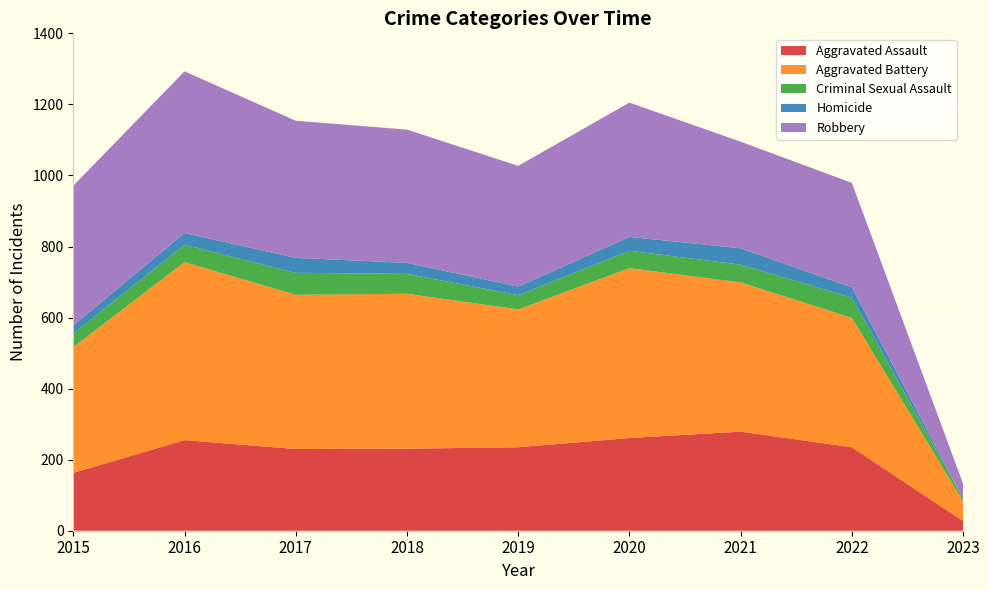

Reading right to left, transcribe all the data shown in this chart.

Aggravated Assault: 2023=27	2022=235	2021=279	2020=261	2019=235	2018=231	2017=230	2016=255	2015=163
Aggravated Battery: 2023=56	2022=364	2021=420	2020=478	2019=388	2018=436	2017=434	2016=501	2015=354
Criminal Sexual Assault: 2023=7	2022=57	2021=50	2020=49	2019=40	2018=56	2017=62	2016=49	2015=38
Homicide: 2023=1	2022=29	2021=46	2020=39	2019=24	2018=31	2017=42	2016=33	2015=23
Robbery: 2023=41	2022=294	2021=300	2020=378	2019=340	2018=375	2017=386	2016=455	2015=393